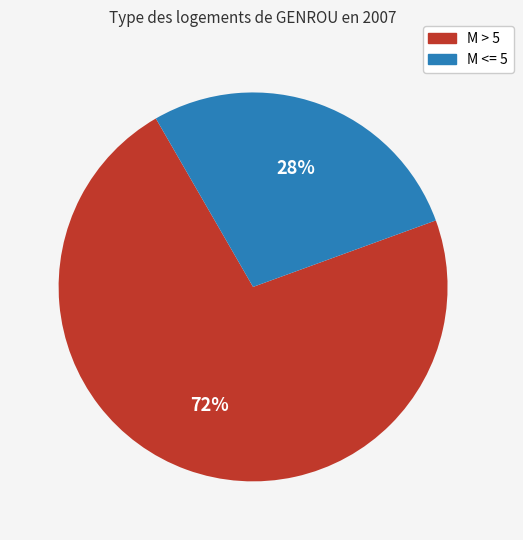

Does any single category account for the majority?

Yes